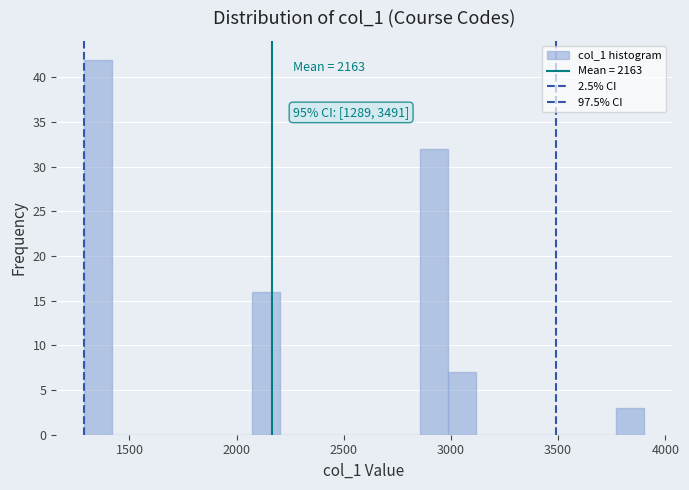

Around what value on the x-axis is the tallest bar? Give the approximate position of its centre, as read against the axis.

1350